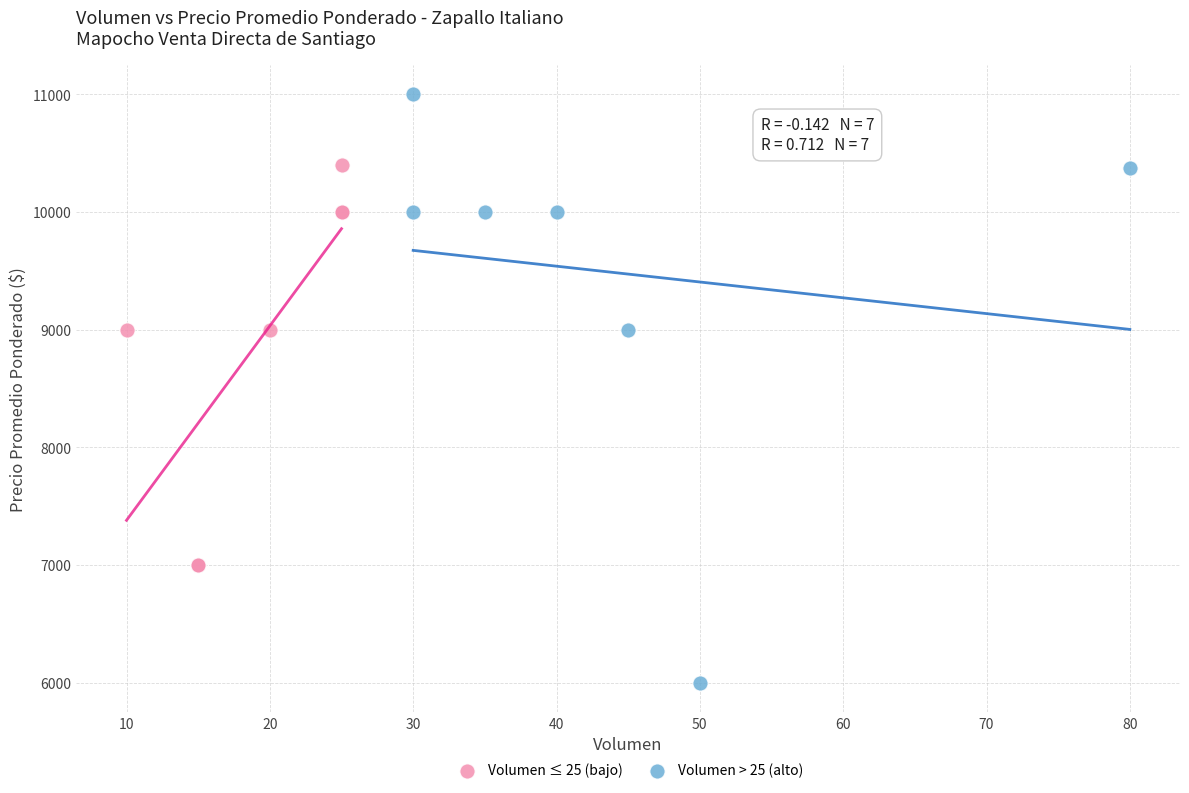

Which series contains the highest Y value?

Volumen > 25 (alto)